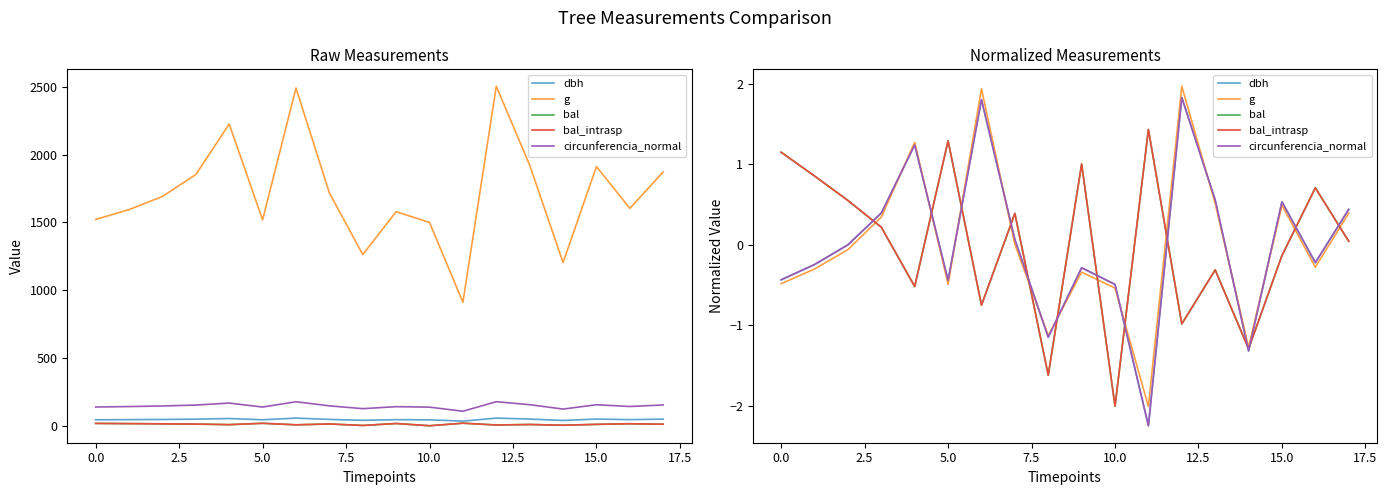

What is the value of the dbh point at the 12th from the left?

-2.2